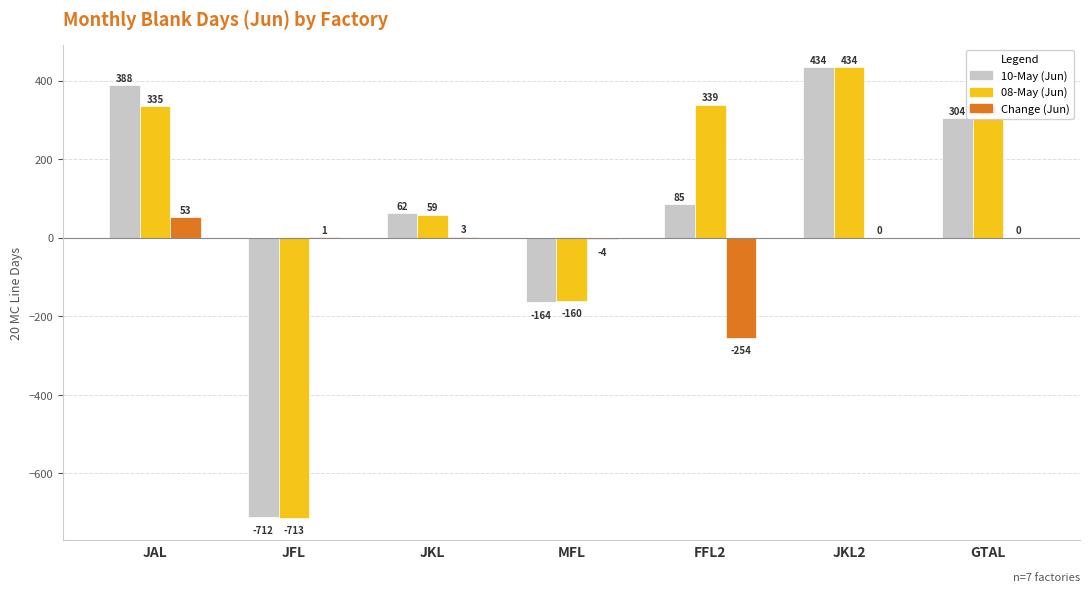

Which series has the largest total across all categories?

08-May (Jun)